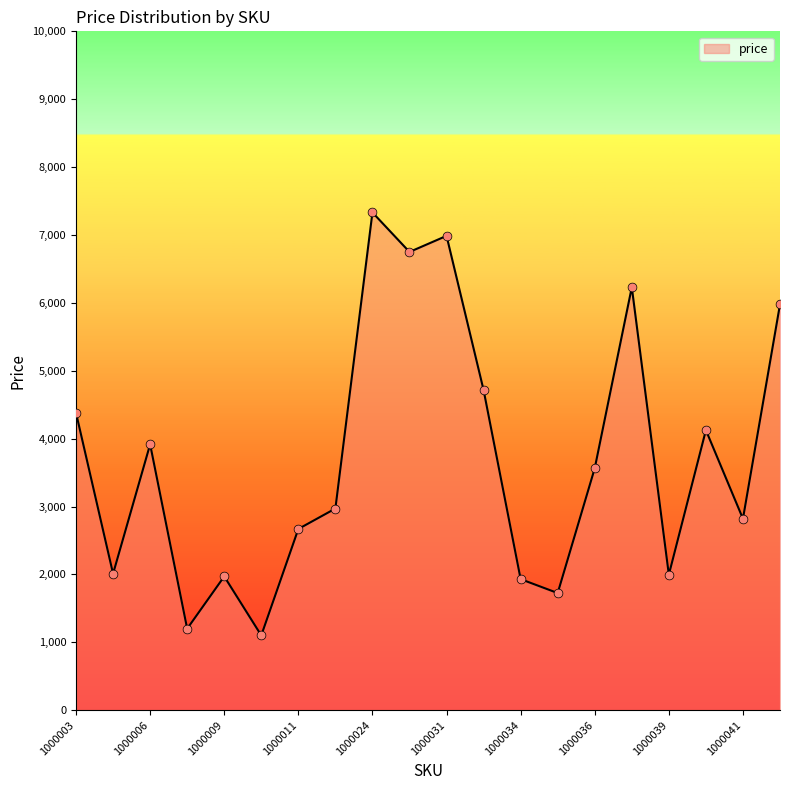

What is the difference between the maximum and minimum values?

6231